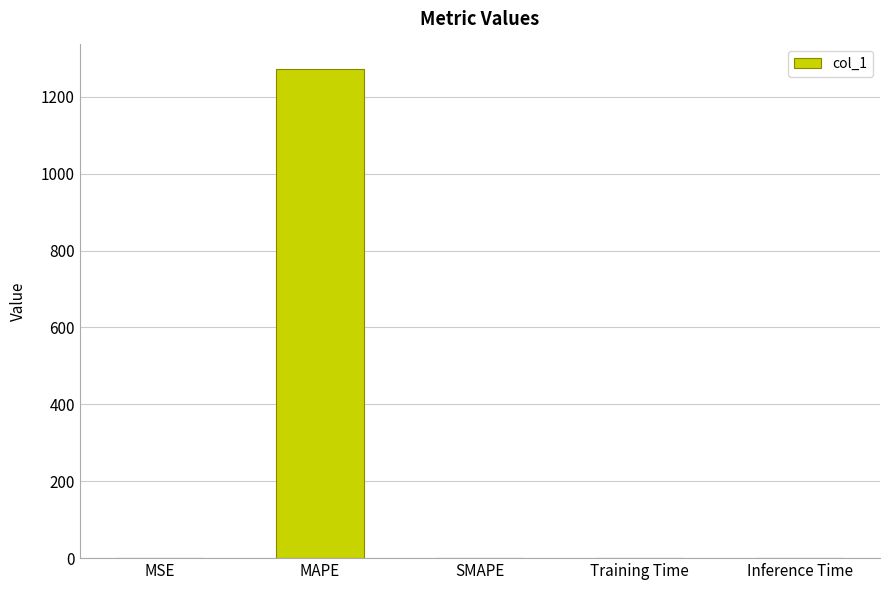

What is the greatest value displayed?

1272.4